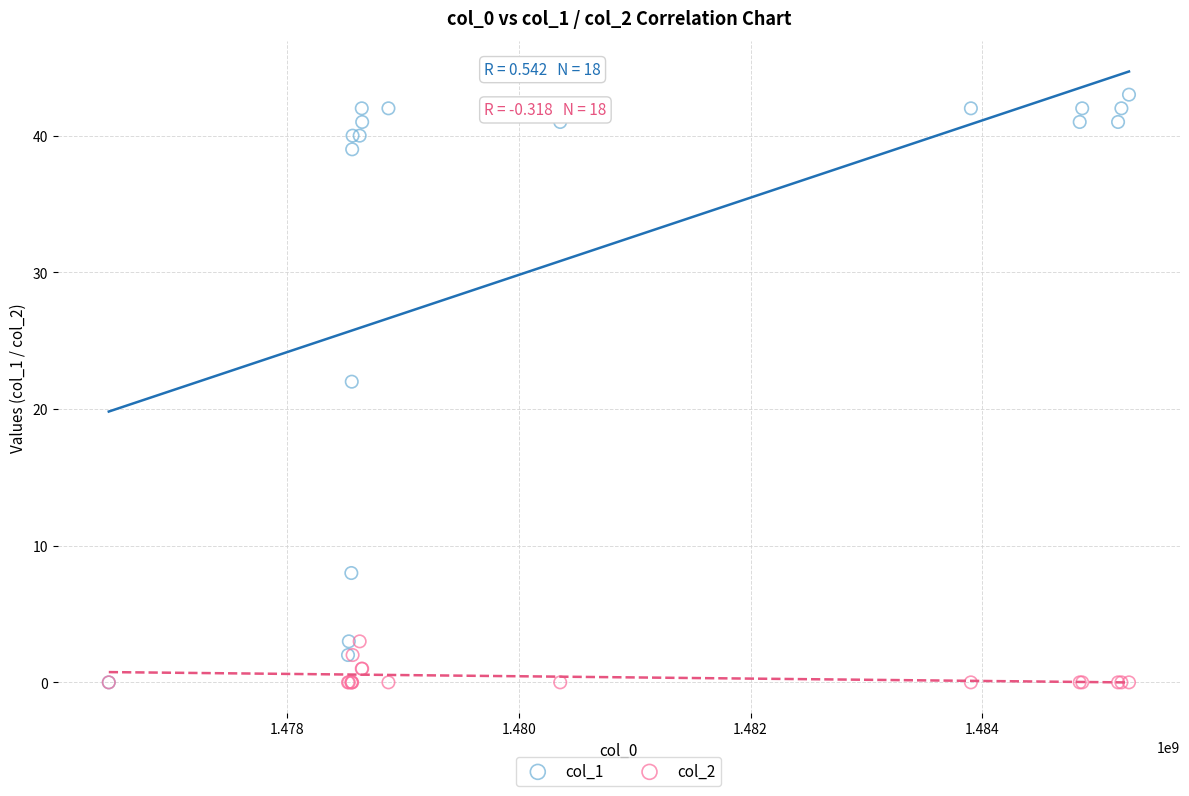

Across all series, what Y value is closest to 21?

22